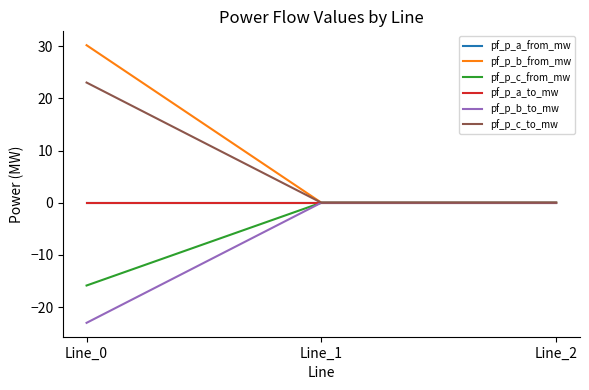

Rank the series at Line_2 from highest to lowest value.

pf_p_a_to_mw, pf_p_b_from_mw, pf_p_c_from_mw, pf_p_b_to_mw, pf_p_c_to_mw, pf_p_a_from_mw